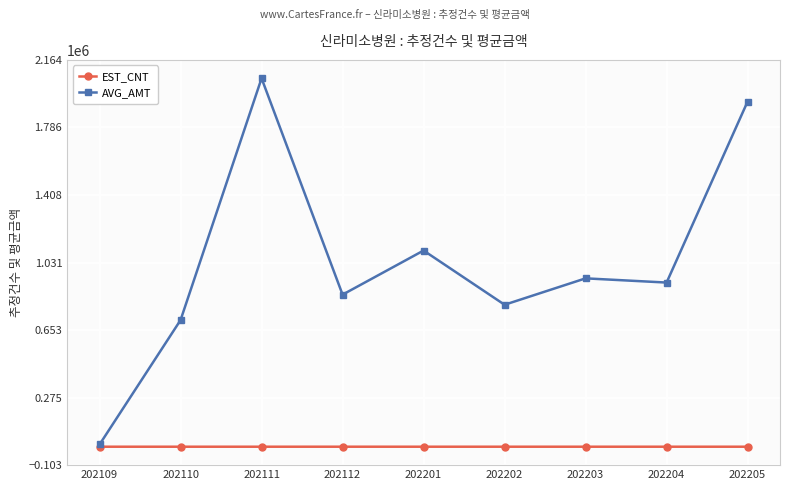

Between 202202 and 202204, which series saw the biggest shift?

AVG_AMT